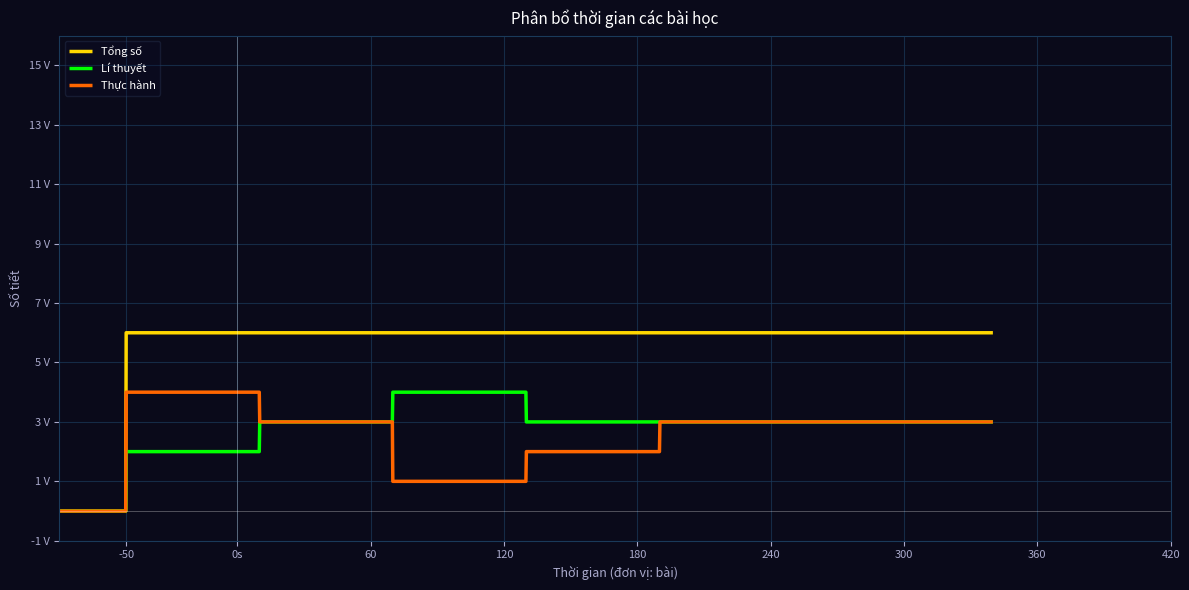

True or false: Lí thuyết and Thực hành cross at least once.

False